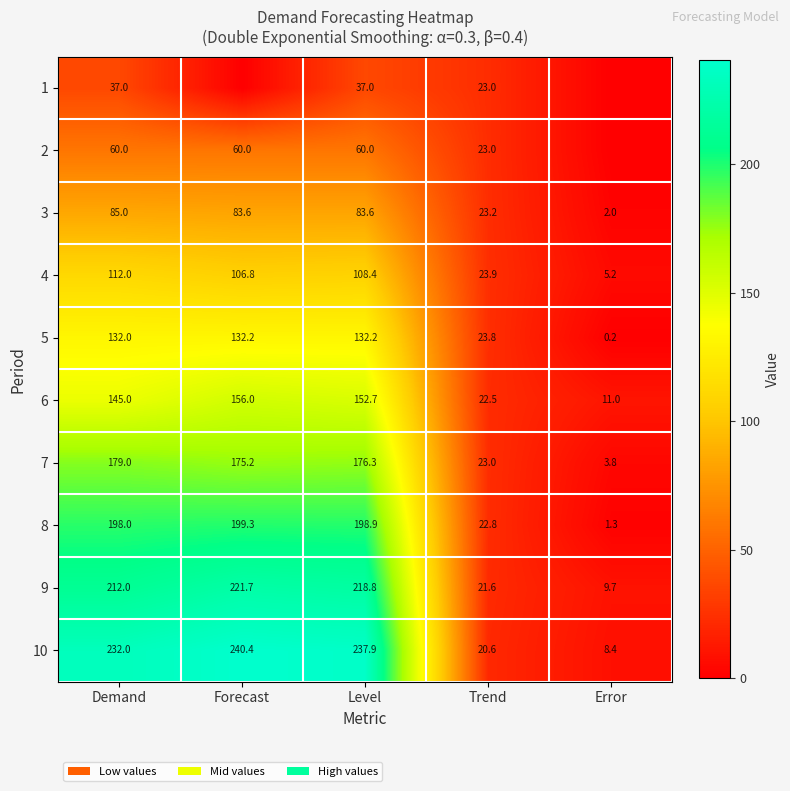

Rank the categories by 10 value from lowest to highest.

Error, Trend, Demand, Level, Forecast